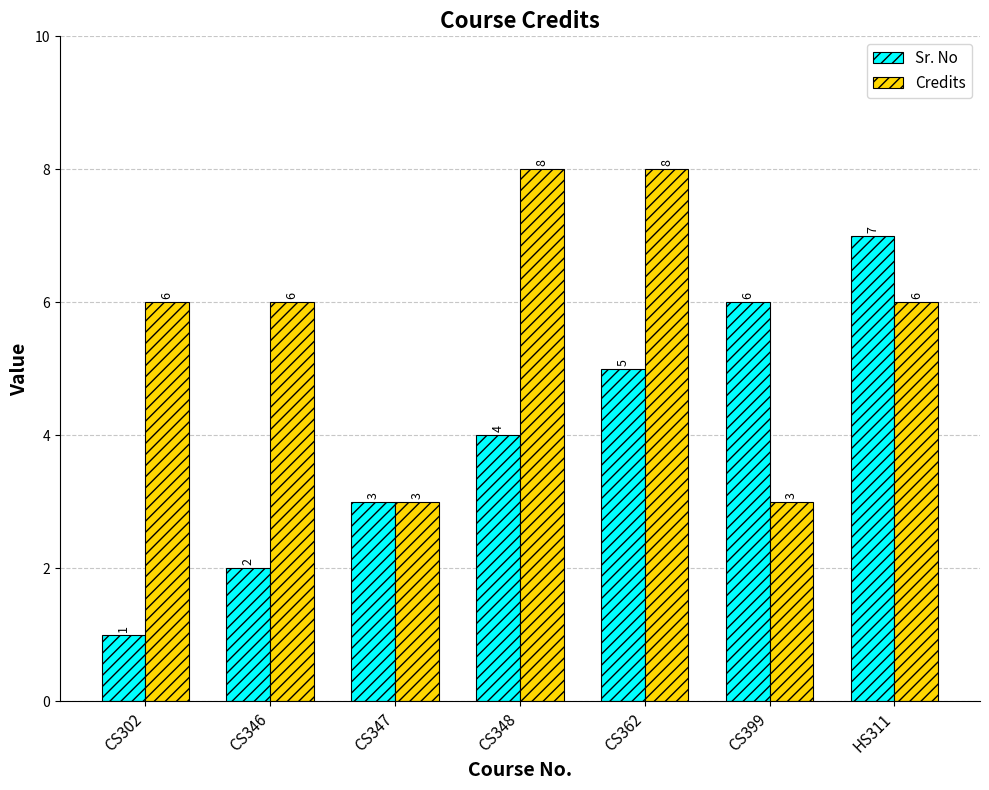

What is the label of the 7th bar from the right?

CS302